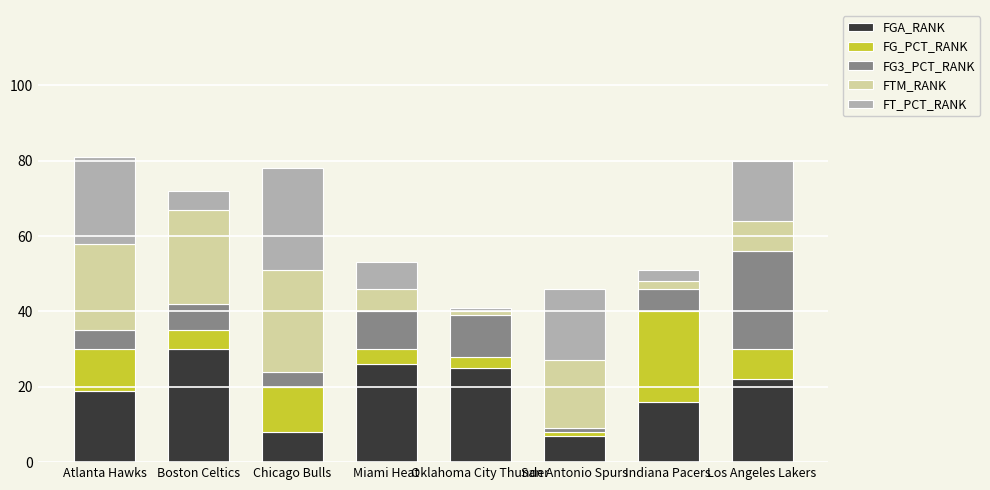

At which label does FGA_RANK reach its peak?

Boston Celtics